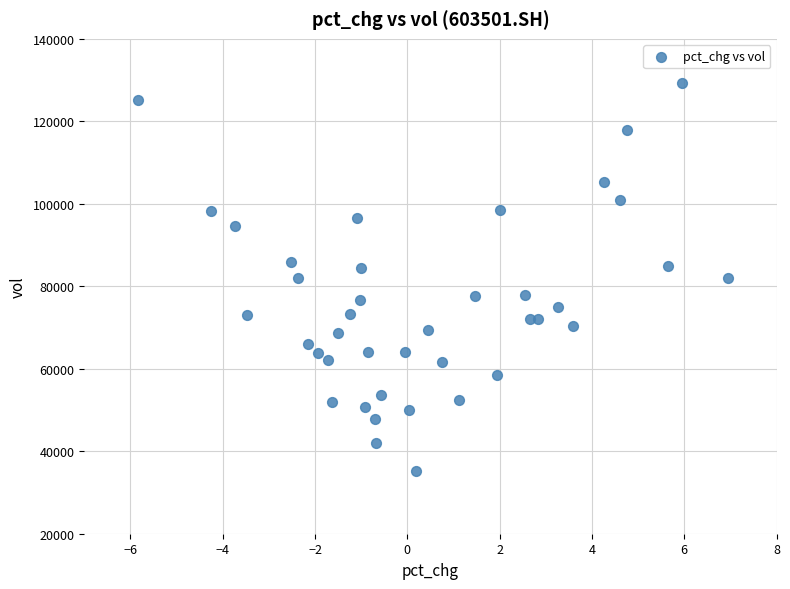

What is the range of X values (max minus min)?

12.8